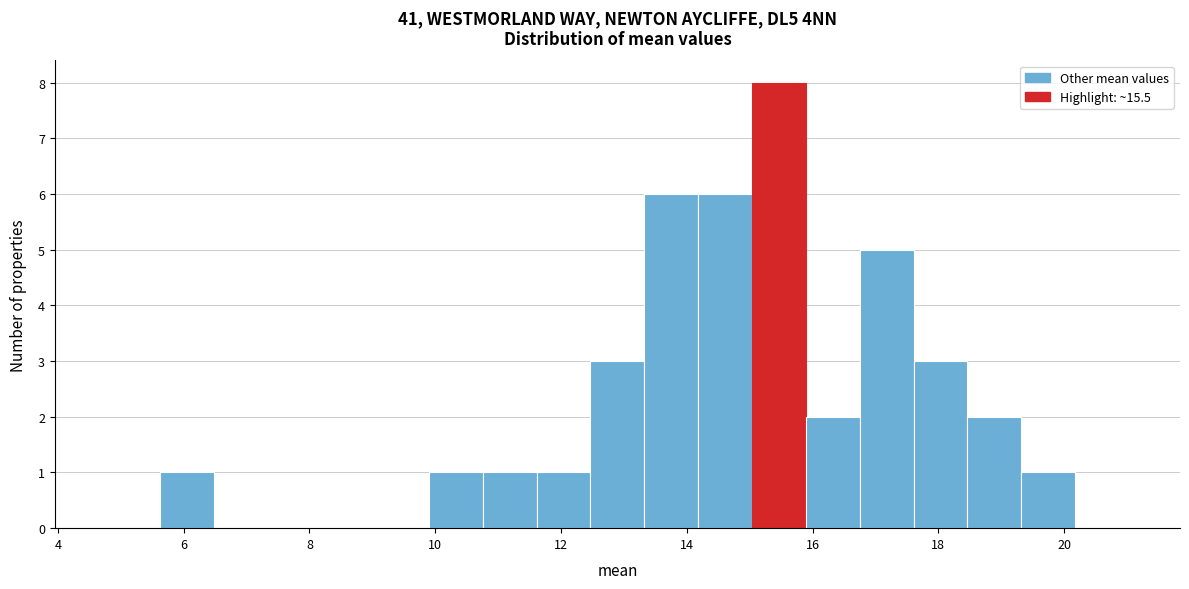

Reading left to right, transcribe this chart: for each bar, give the range it covers on the x-axis and its height. Neither the bar edges nor the heights are printed on the chart, so give them approximately, as read against the axes.

4.8 to 5.6: 0
5.6 to 6.4: 1
6.4 to 7.4: 0
7.4 to 8.2: 0
8.2 to 9.0: 0
9.0 to 10.0: 0
10.0 to 10.8: 1
10.8 to 11.6: 1
11.6 to 12.4: 1
12.4 to 13.4: 3
13.4 to 14.2: 6
14.2 to 15.0: 6
15.0 to 15.8: 8
15.8 to 16.8: 2
16.8 to 17.6: 5
17.6 to 18.4: 3
18.4 to 19.4: 2
19.4 to 20.2: 1
20.2 to 21.0: 0